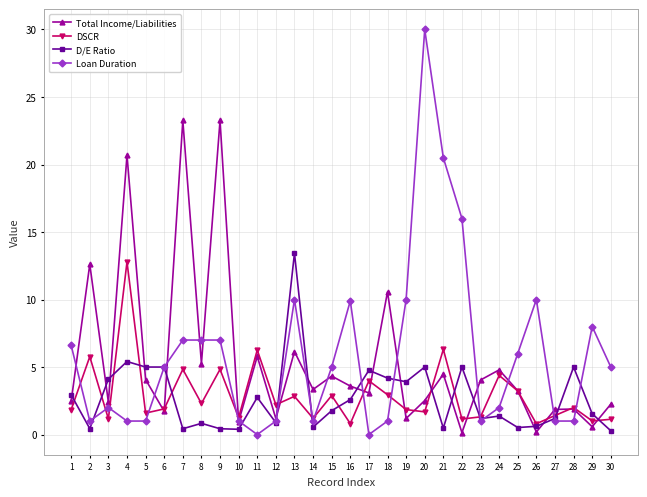

Is it true that Total Income/Liabilities equals 1.7 at 6?

True